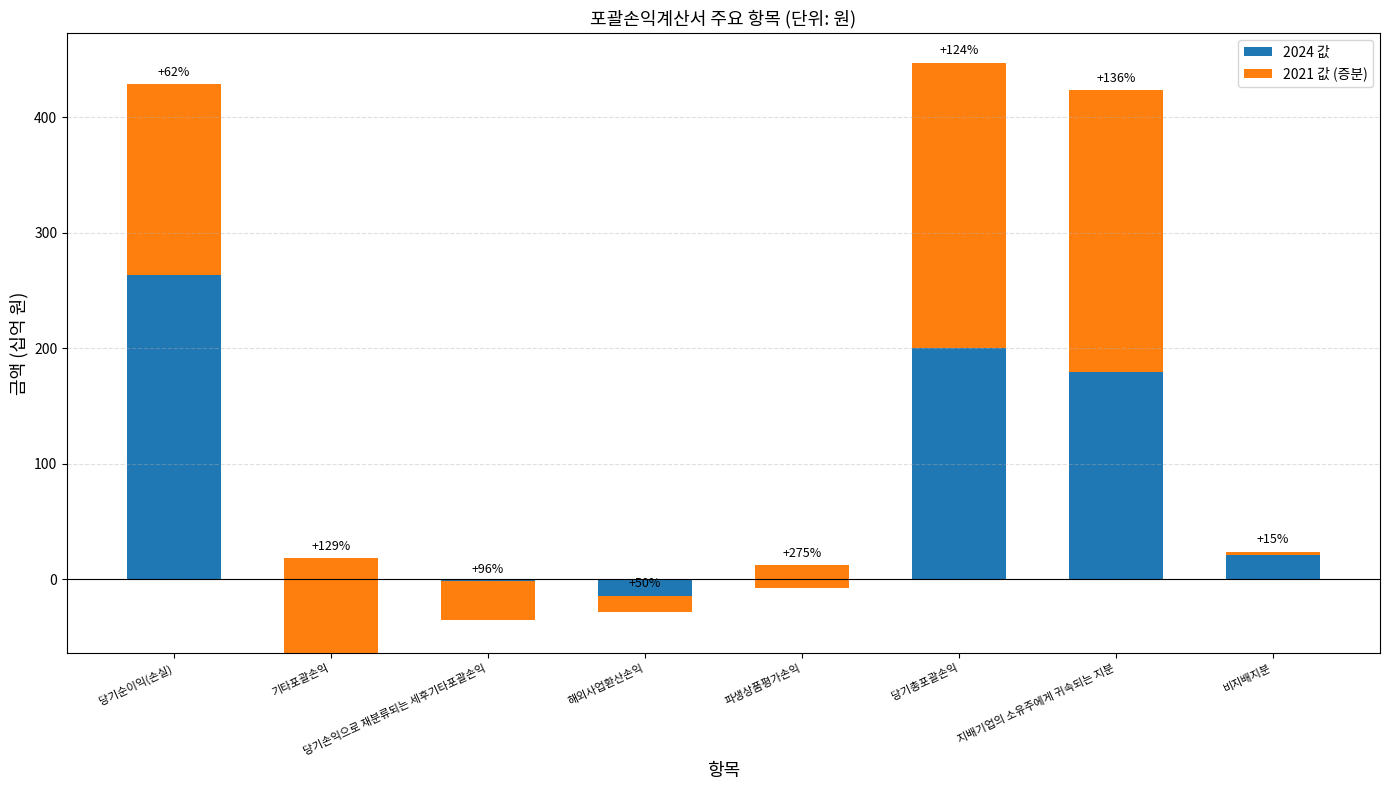

What position from the right is 당기손익으로 재분류되는 세후기타포괄손익?

6